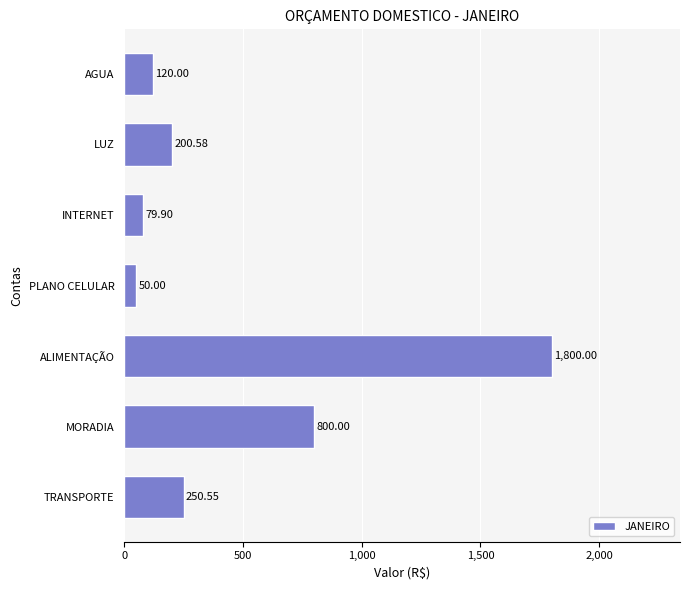

Between AGUA and MORADIA, which is larger?

MORADIA